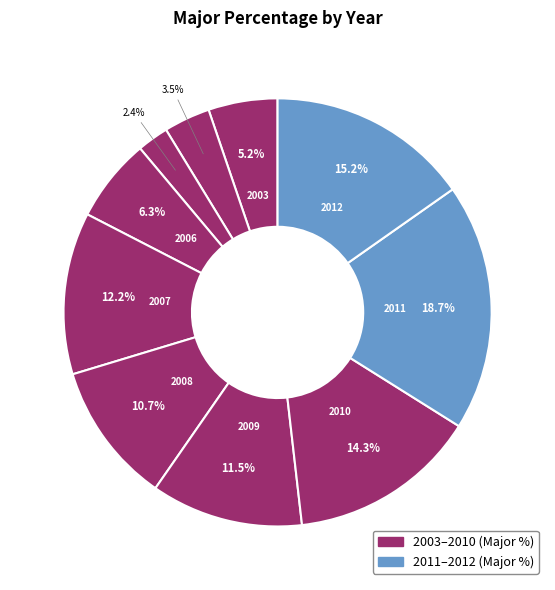

Which slice is the largest?

2011